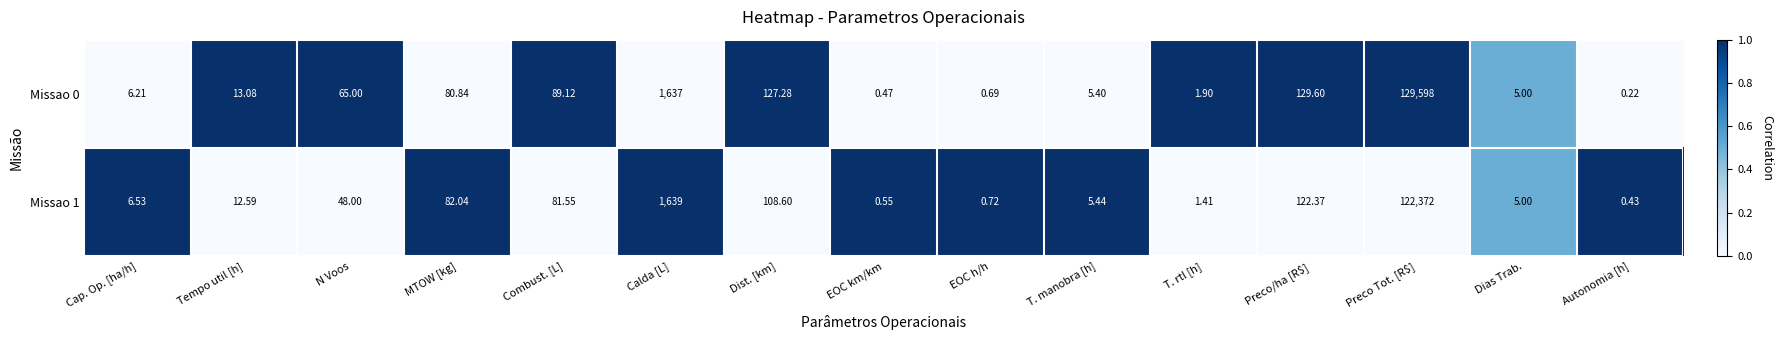

Where is Missao 1 nearest to the value 61186?

Calda [L]